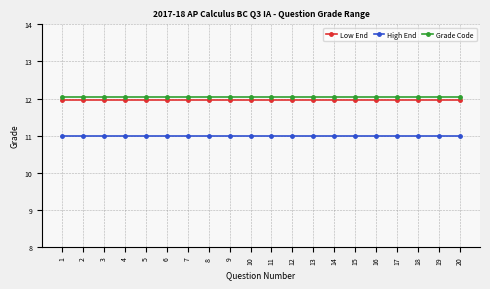

What is the total value across all series at 18?

35.0